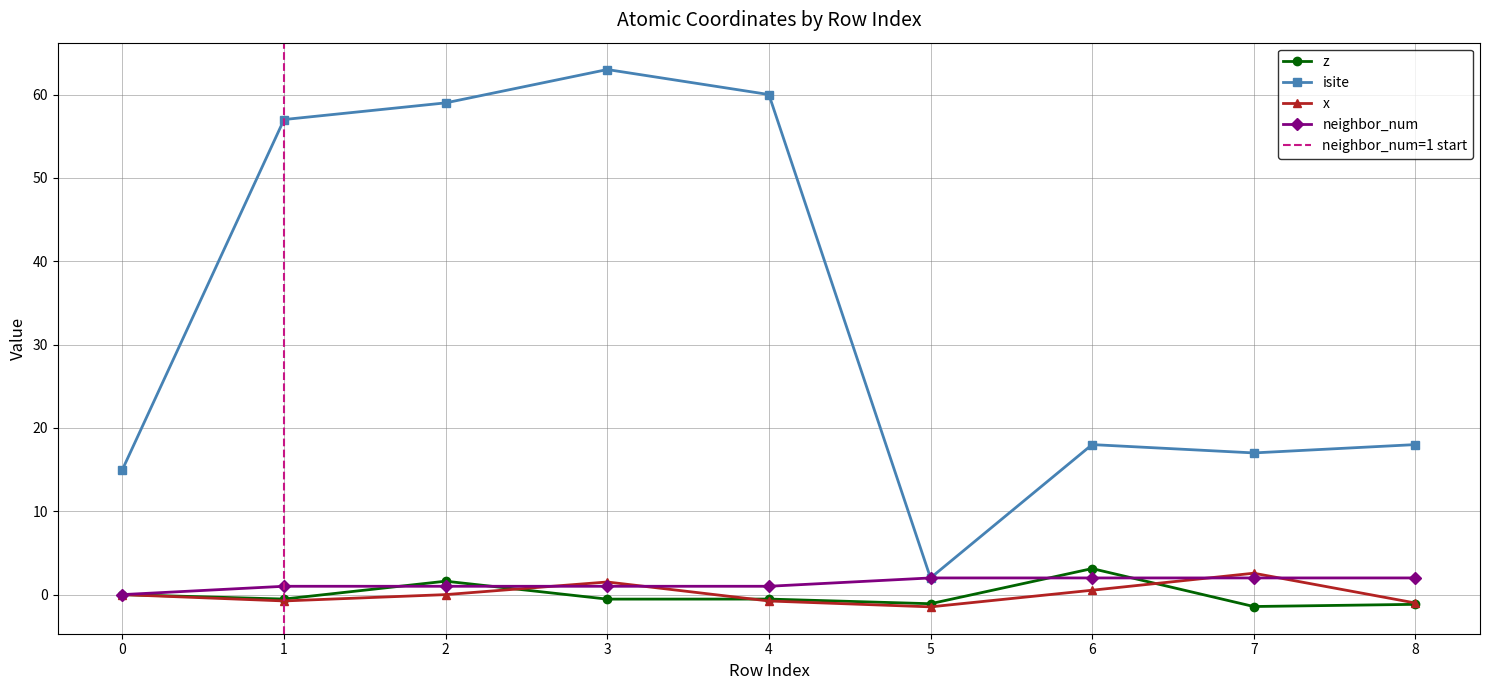

Is this an area chart (filled region under the line)?

No